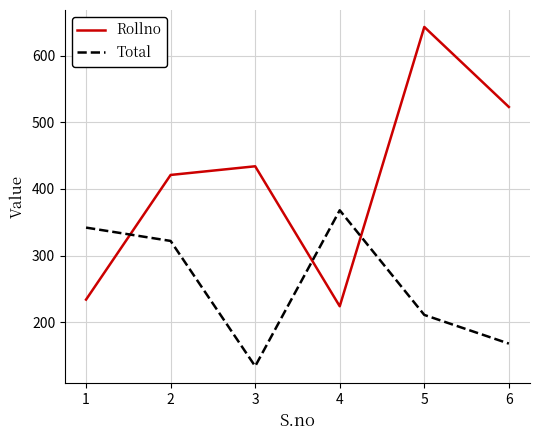

What is the approximate value of Total at 2, to the nearest 50?

300